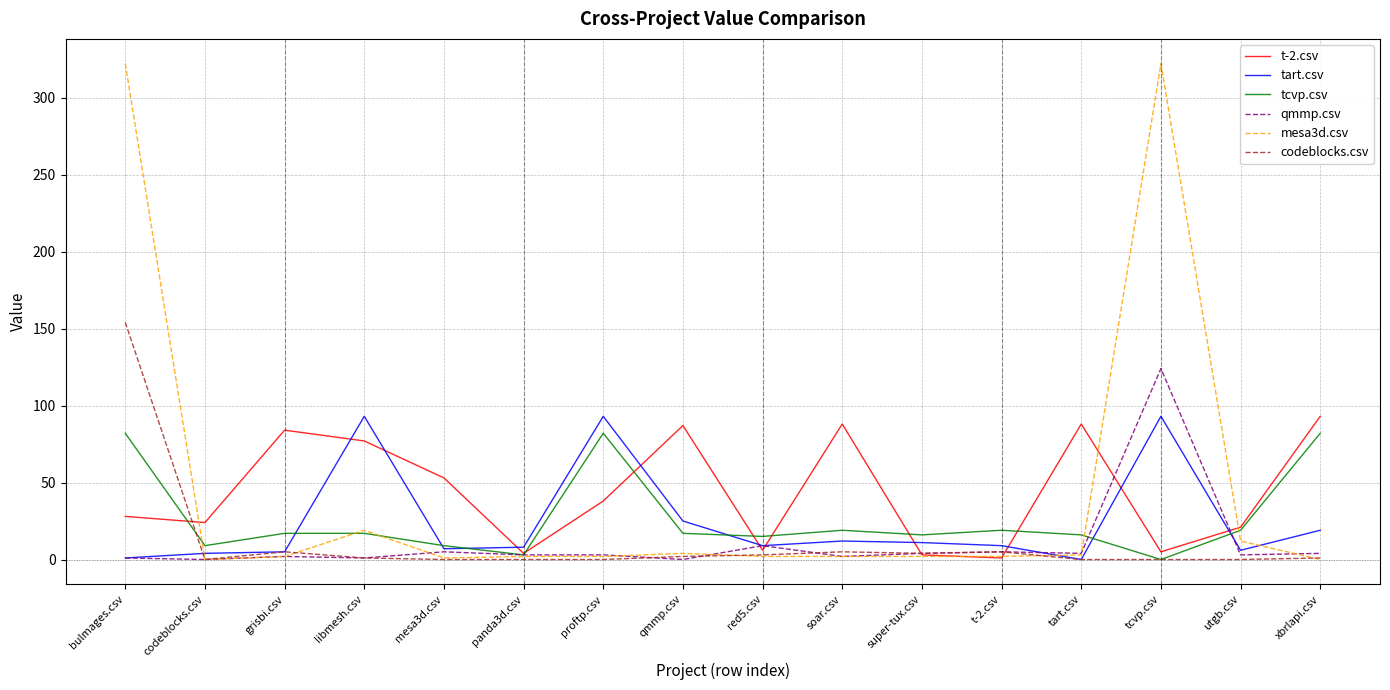

The t-2.csv series shows 54 at tart.csv. True or false?

False